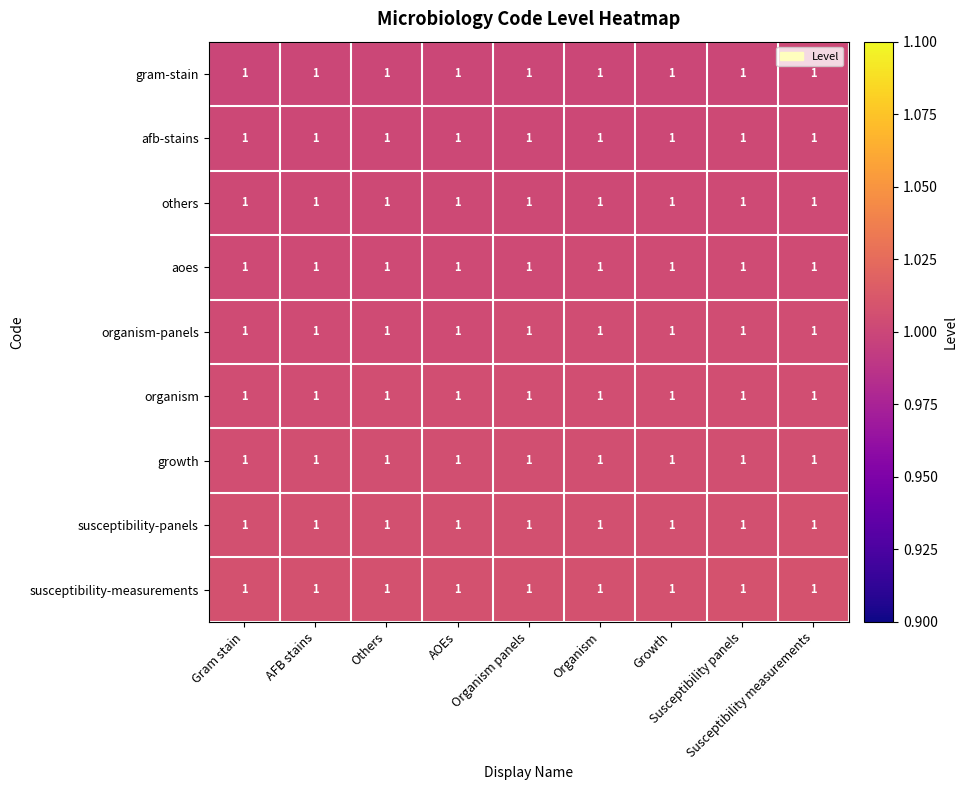

The organism-panels series shows 0.6 at Organism. True or false?

False